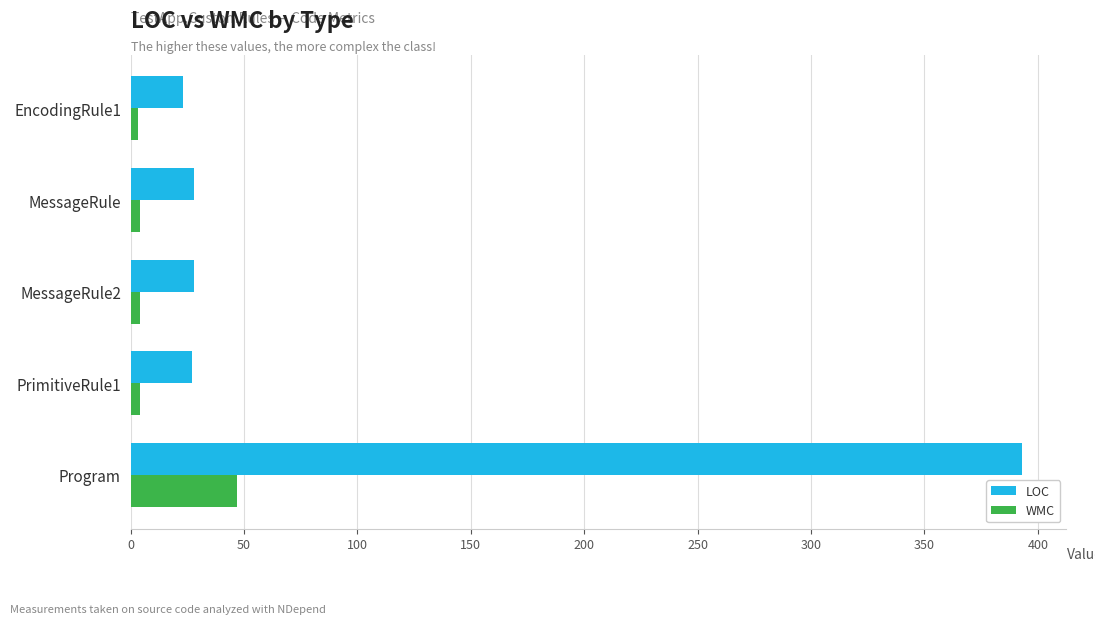

Which series has the widest spread of values?

LOC